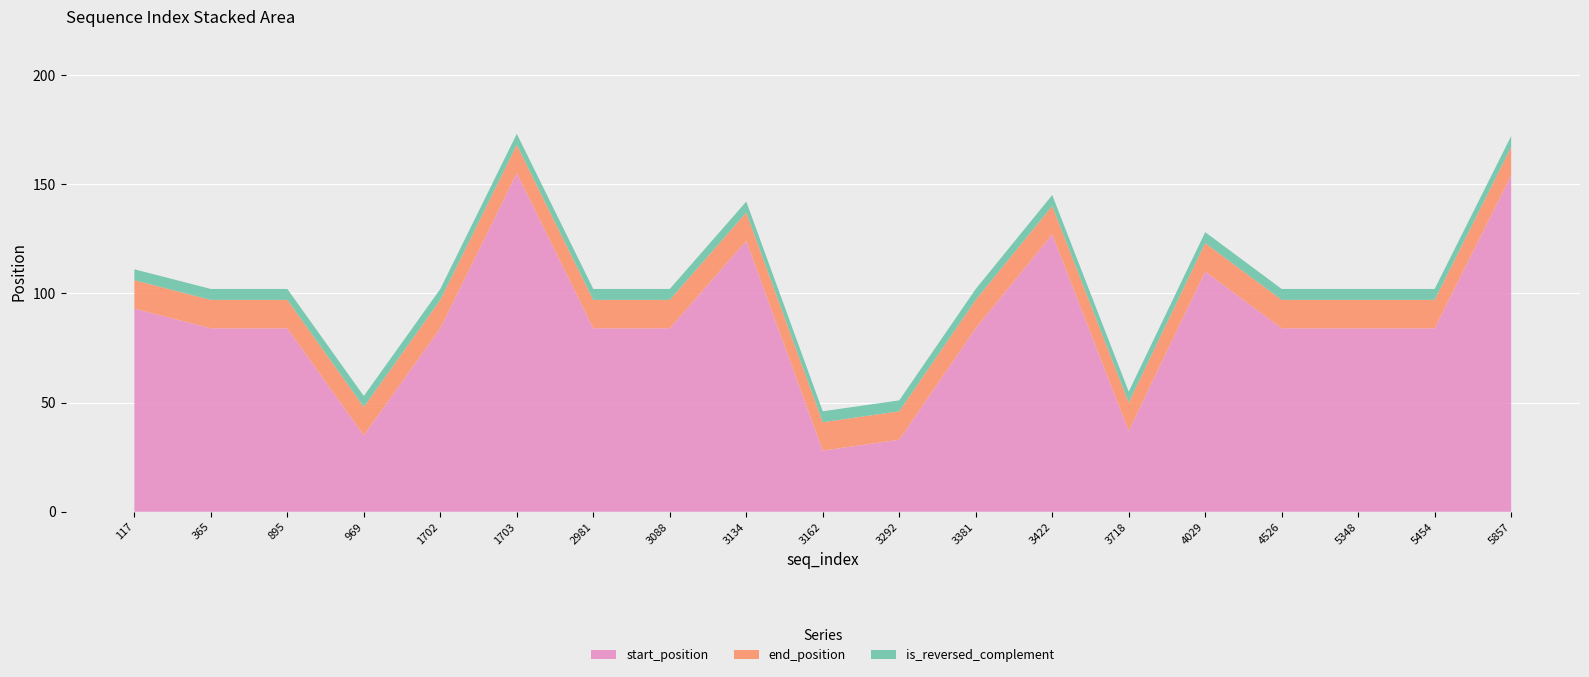

Which category has the lowest value in the start_position series?

3162